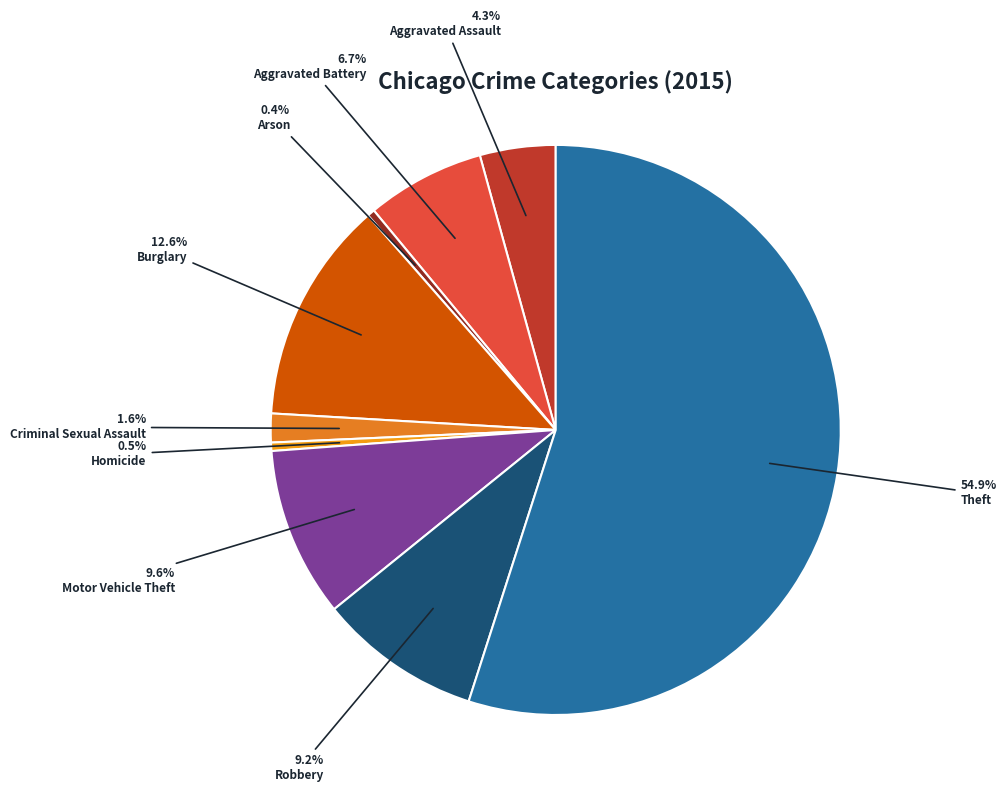

Which category accounts for the majority?

Theft